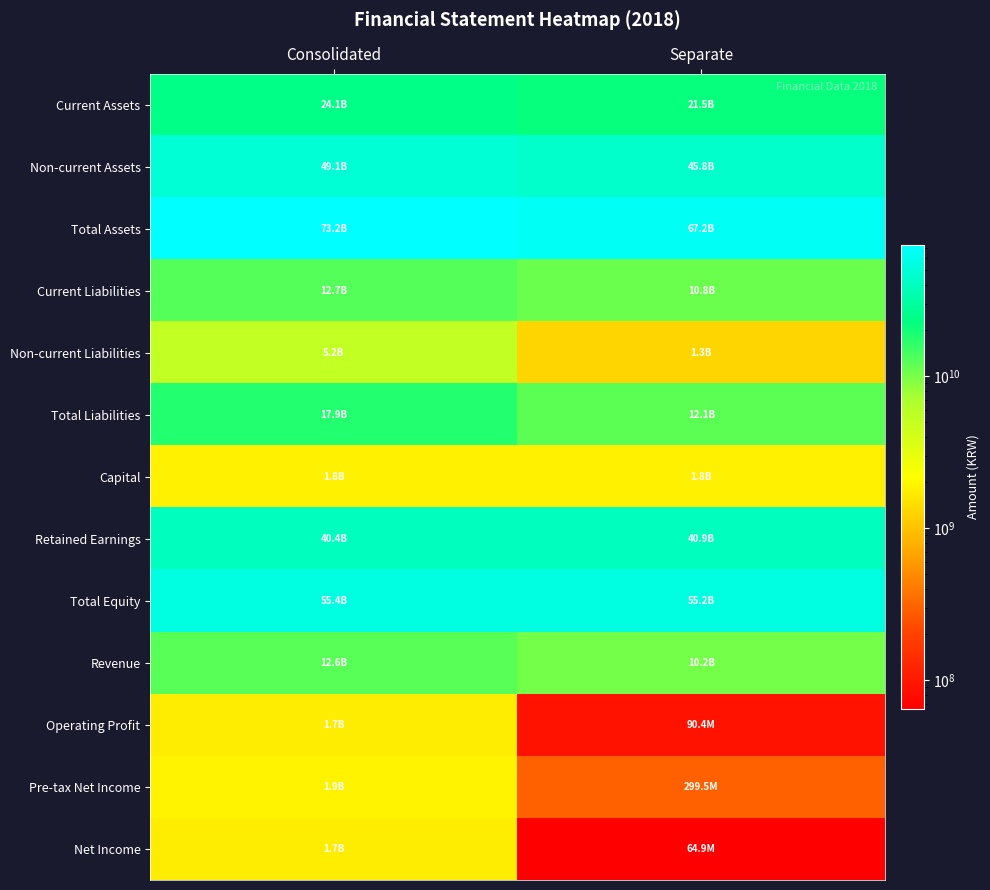

What is the maximum value shown in the chart?

73238847615